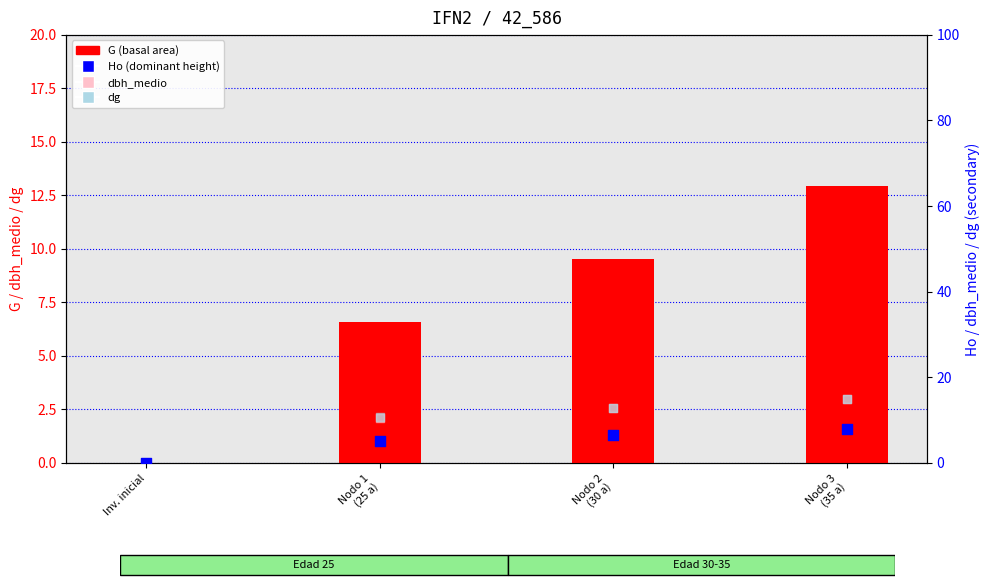

Which series contains the highest Y value?

dg